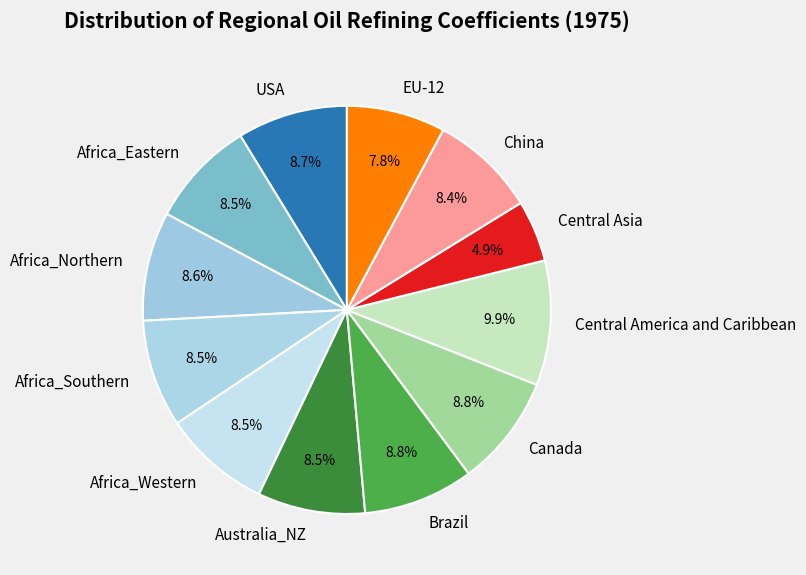

Which has a higher value, Central America and Caribbean or China?

Central America and Caribbean